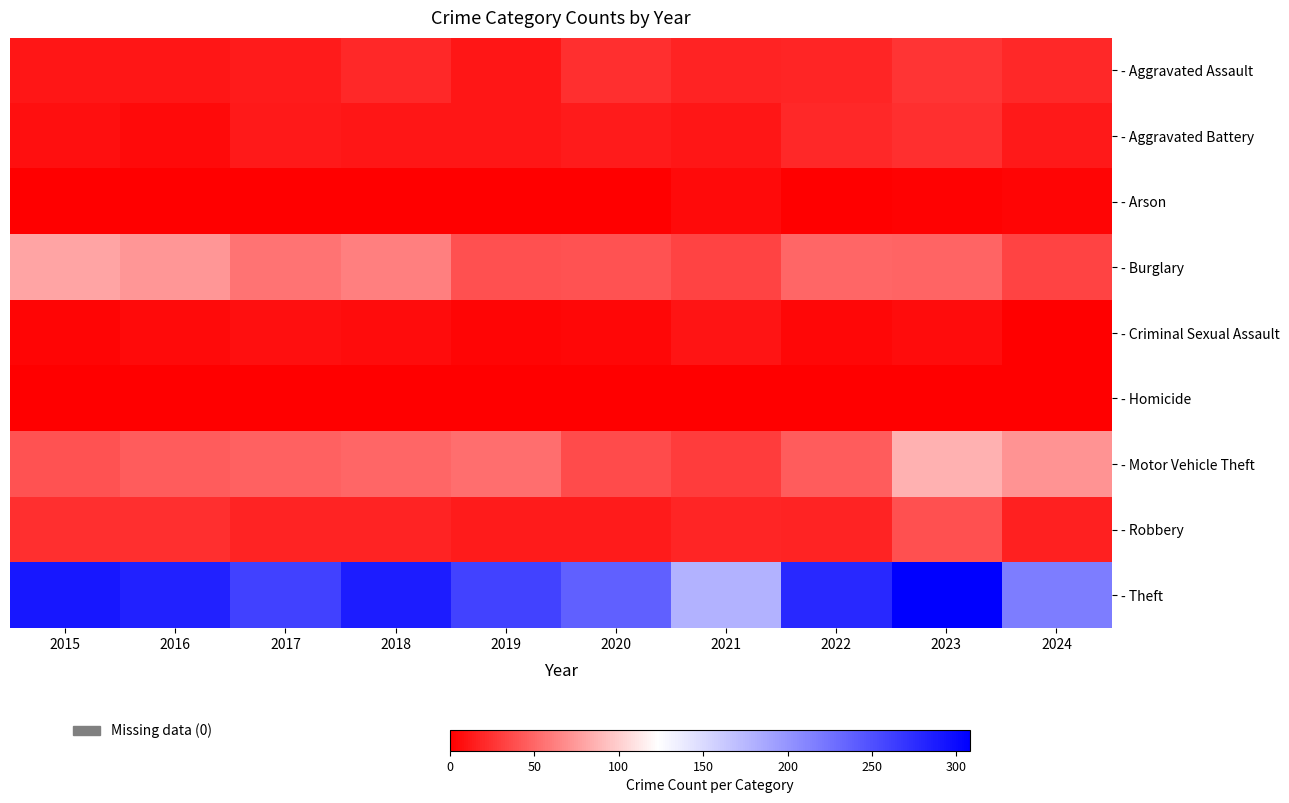

Which category has the lowest value across all series?

2016